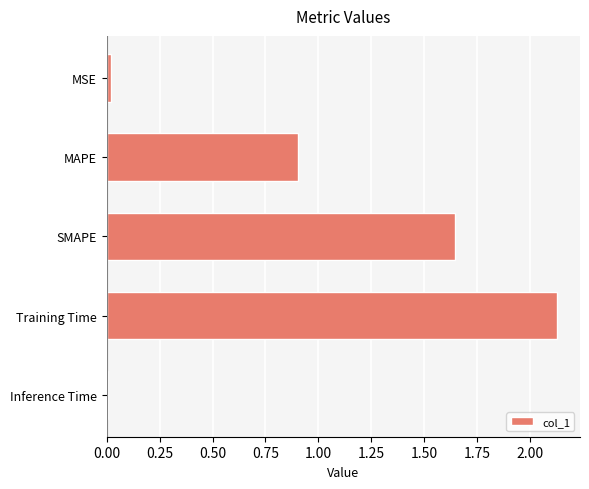

What is the difference between the values at MAPE and Training Time?

1.2